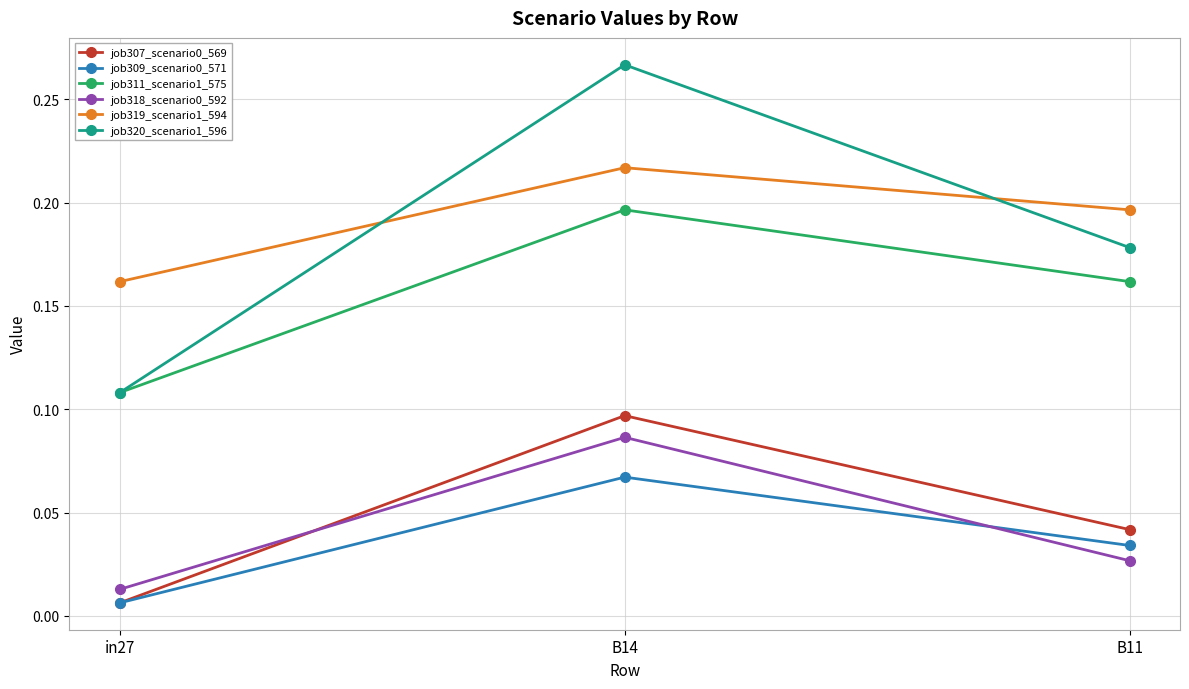

What is the total value across all series at B14?

0.9